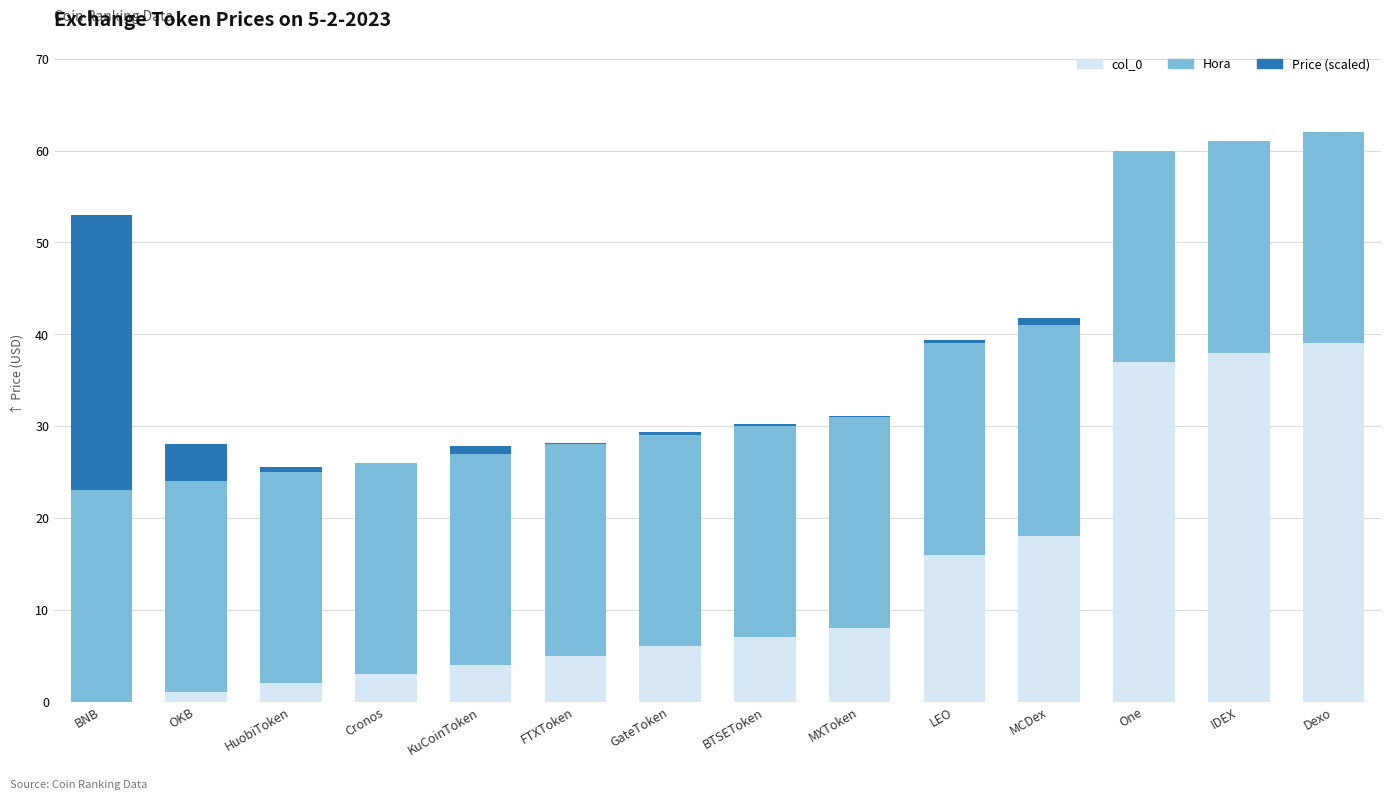

Count the number of categories in the chart.

14